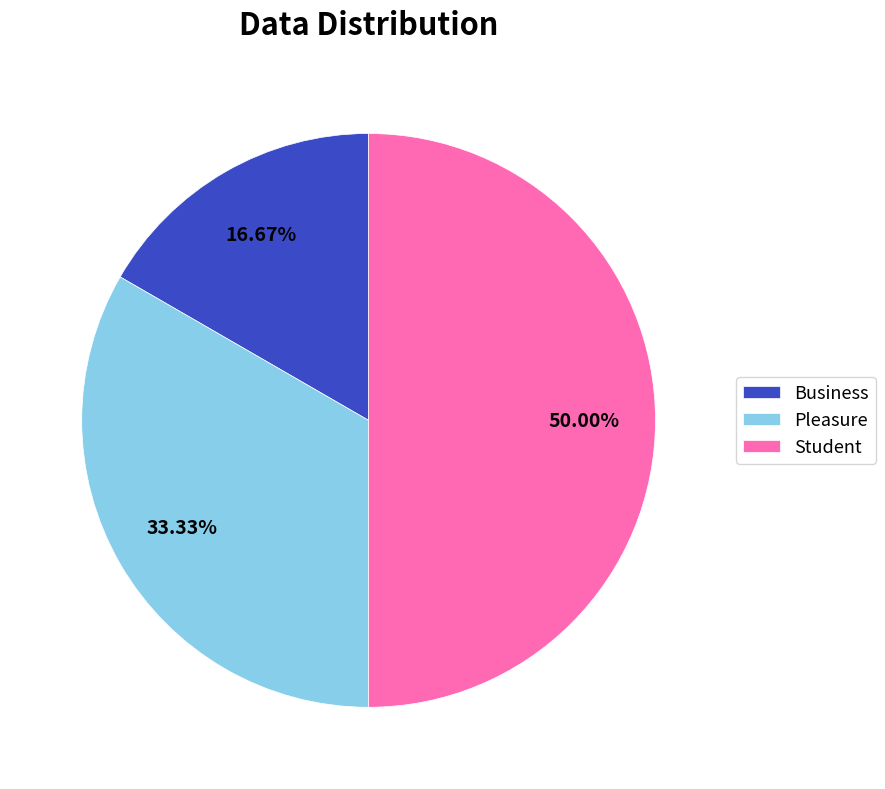

What percentage do Pleasure and Student together represent?

83.3%